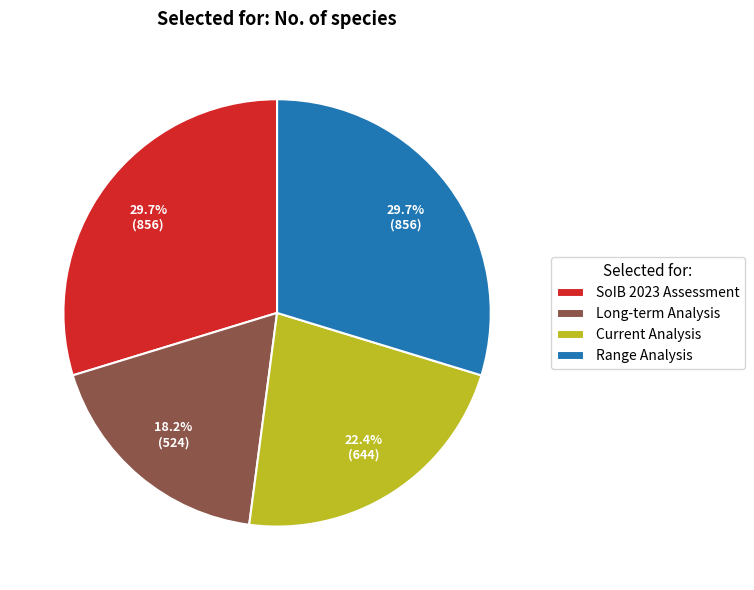

How much of the chart is everything except Long-term Analysis?

81.8%